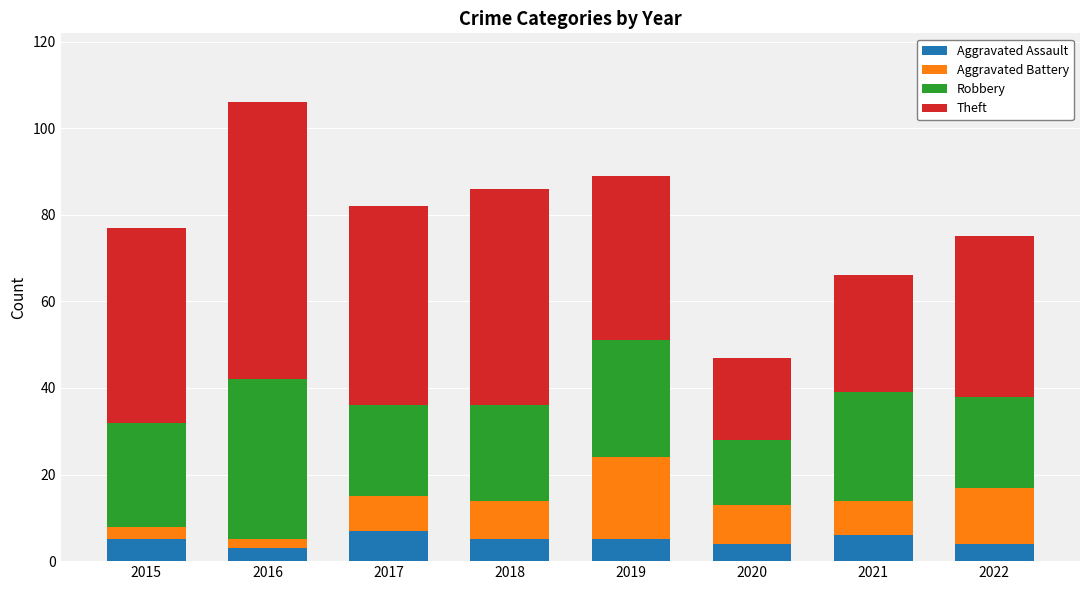

What are all the series names shown in the legend?

Aggravated Assault, Aggravated Battery, Robbery, Theft